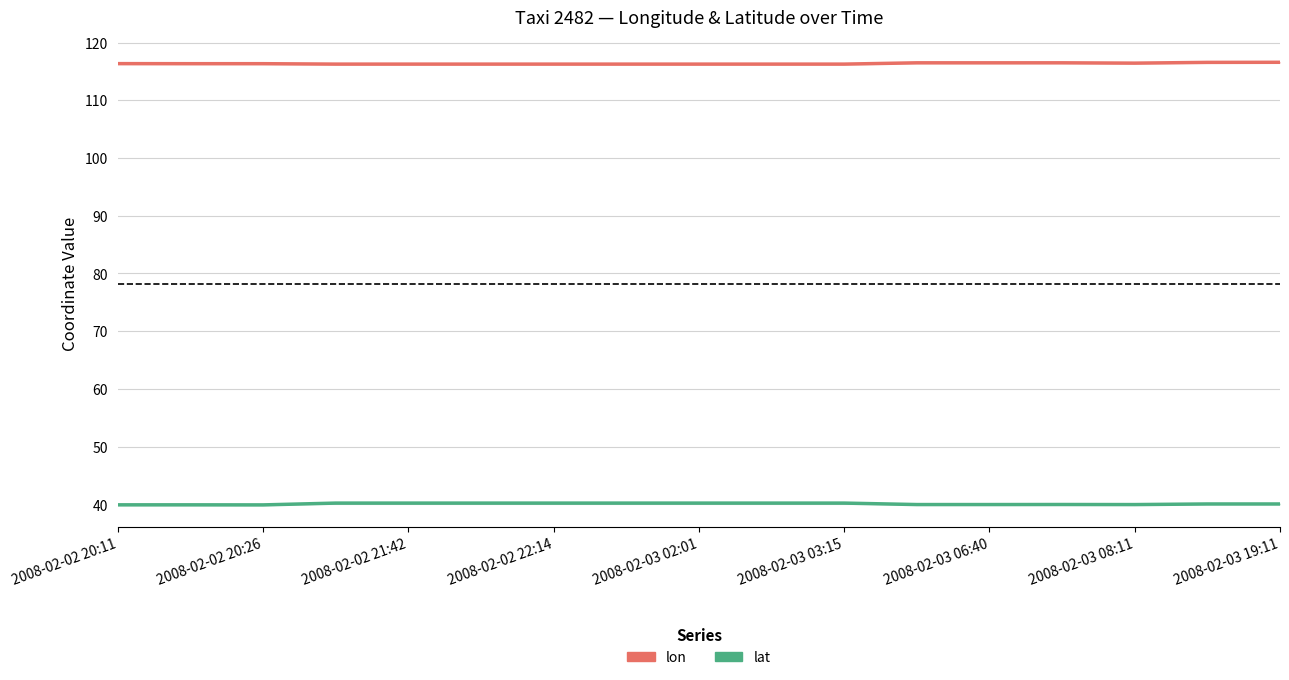

Which series has the largest total across all categories?

lon